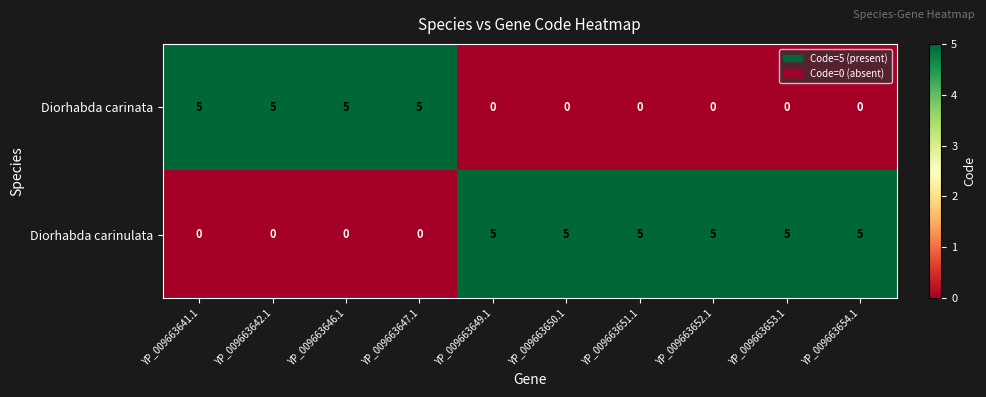

Reading left to right, list all the values displayed in this chart.

Diorhabda carinata: 5	5	5	5	0	0	0	0	0	0
Diorhabda carinulata: 0	0	0	0	5	5	5	5	5	5